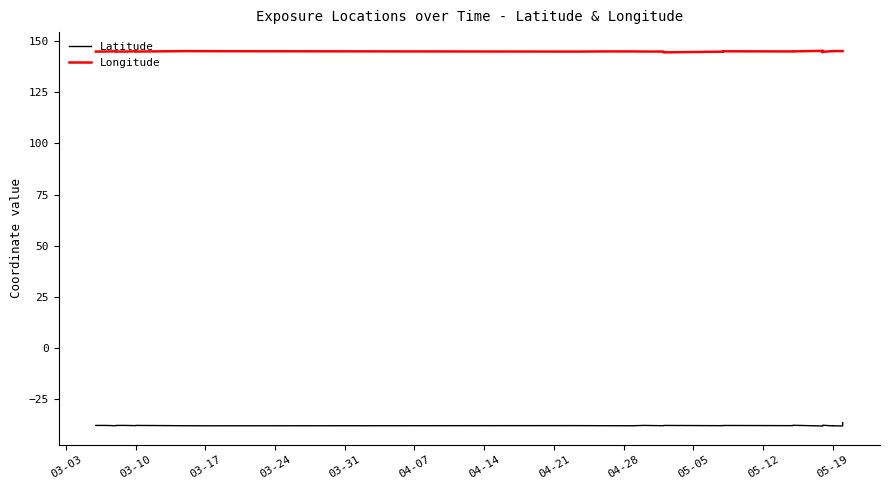

What is the value of the Longitude point at the 15th from the left?

144.9